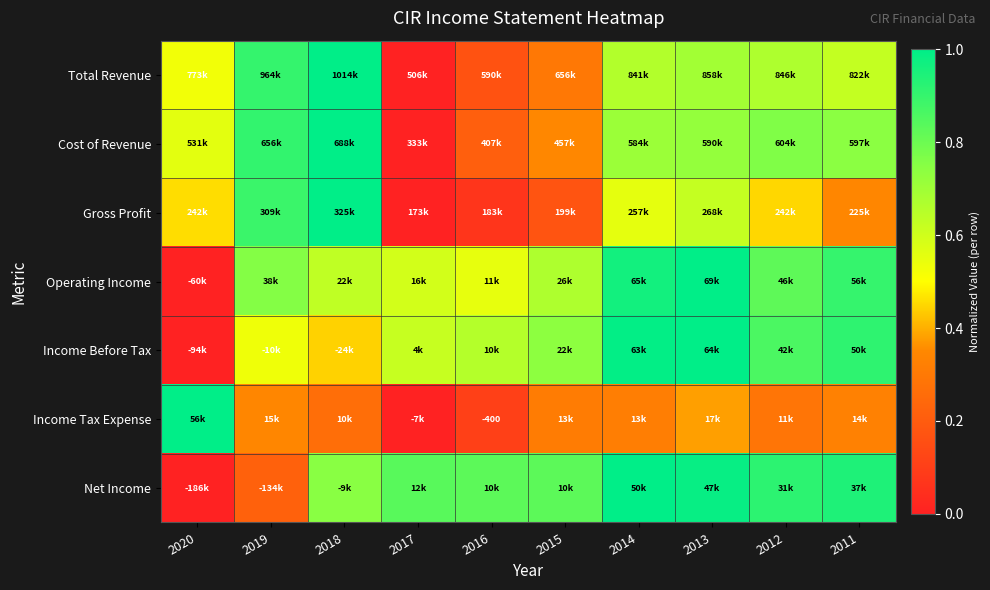

At which category is the sum across all series the highest?

2013